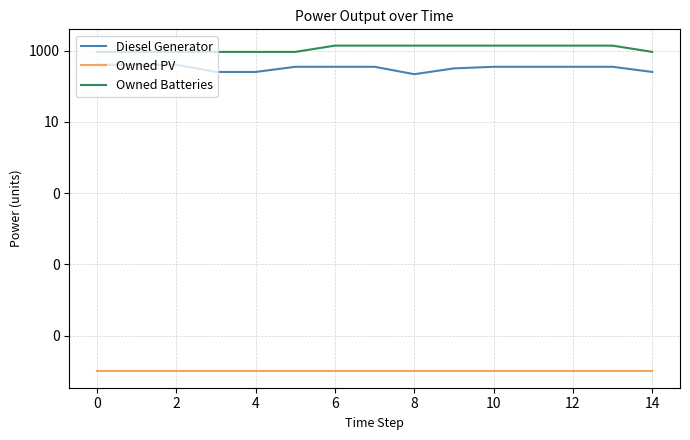

List the series in order of their overall mean, lowest first.

Owned PV, Diesel Generator, Owned Batteries